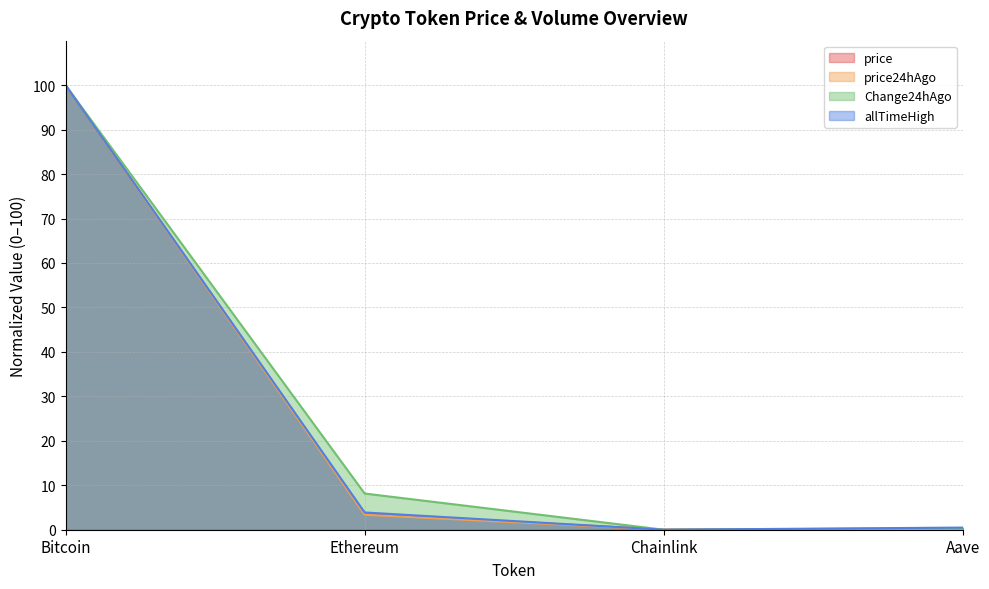

What is the label of the 2nd point from the right?

Chainlink